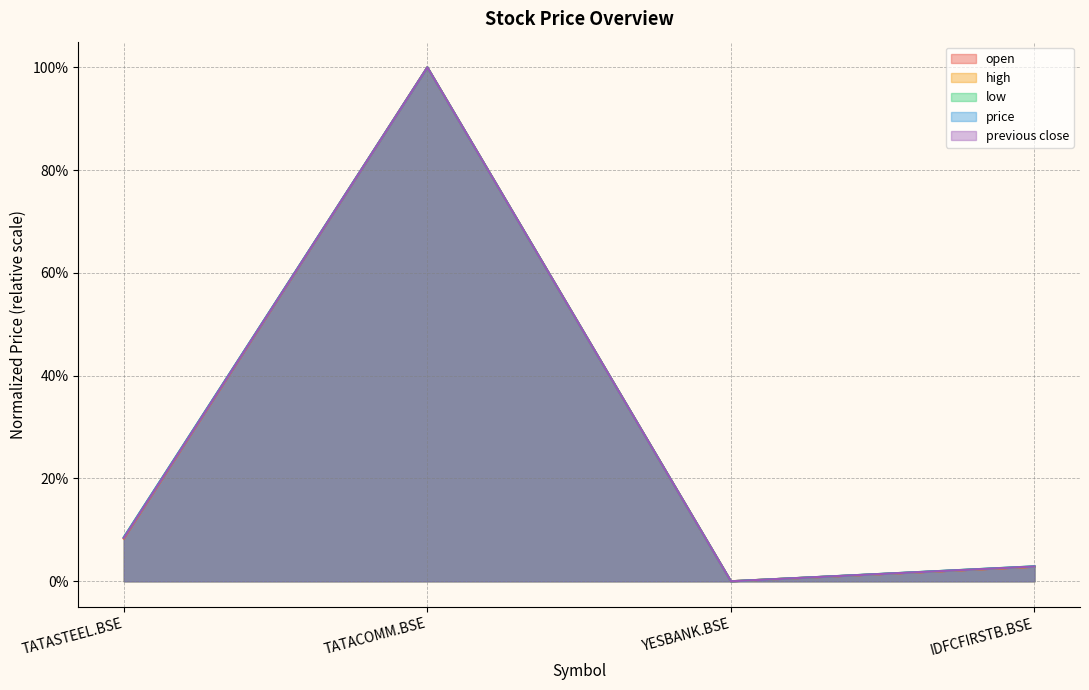

What is the average value of the open series?

0.3